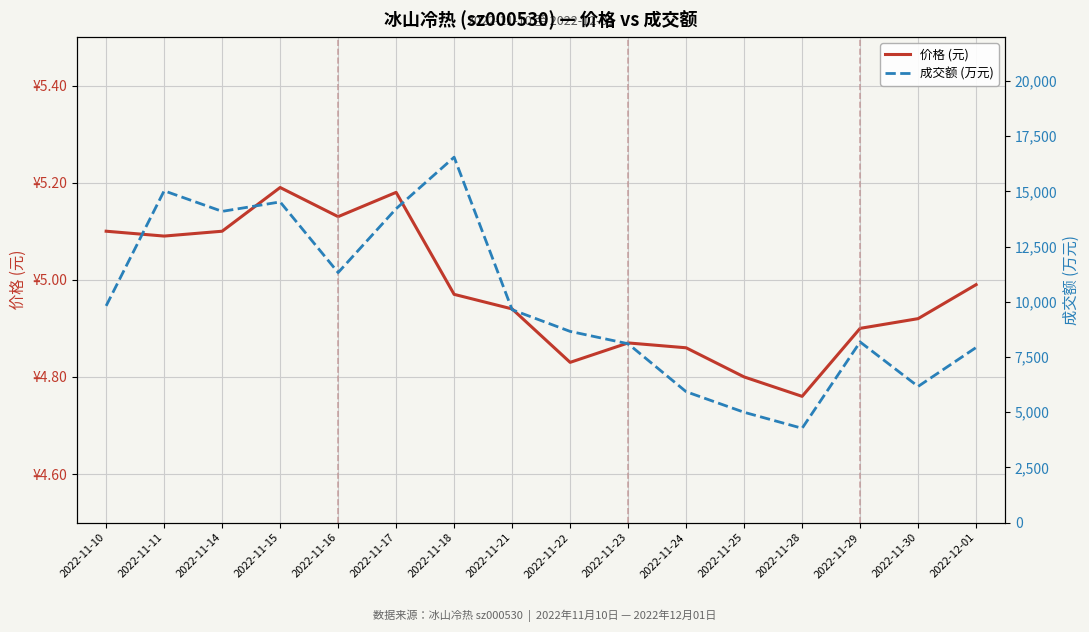

At which label does 成交额 (万元) first exceed 9643?

2022-11-10